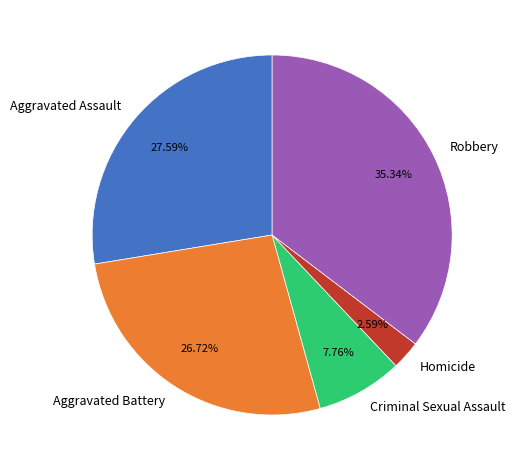

Rank the categories by value from highest to lowest.

Robbery, Aggravated Assault, Aggravated Battery, Criminal Sexual Assault, Homicide